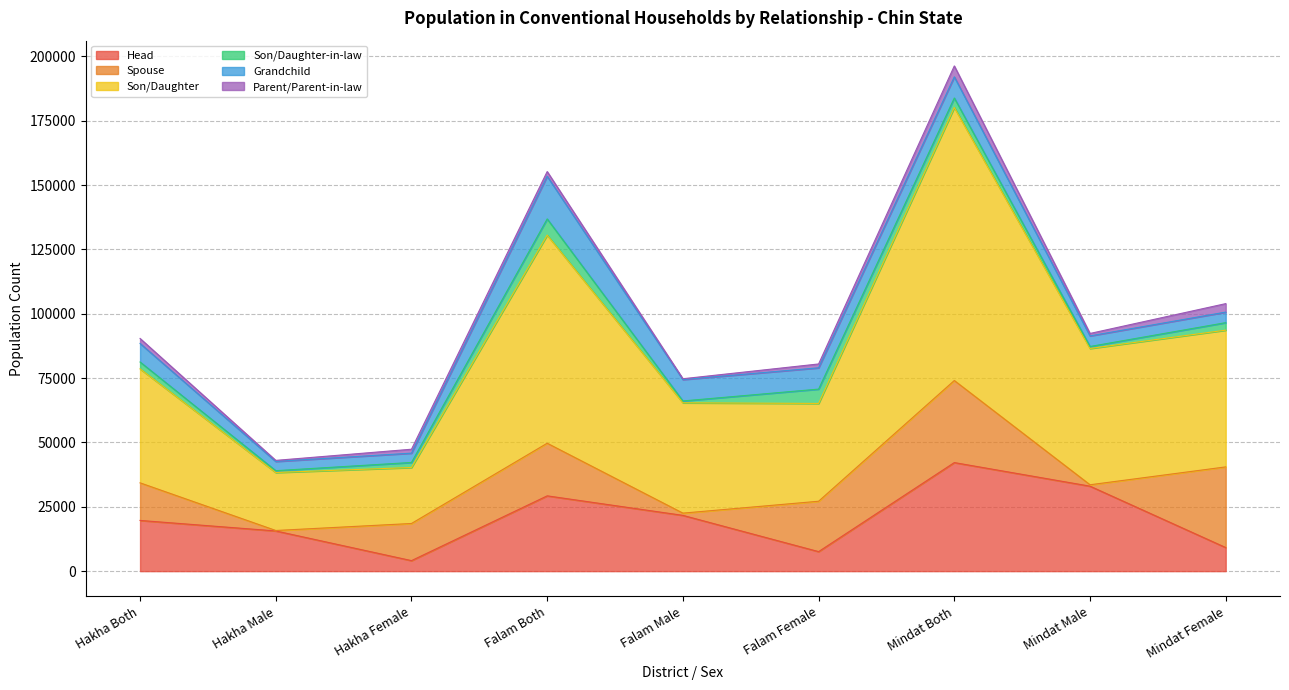

The value of Son/Daughter-in-law at Falam Female is 5565. True or false?

True